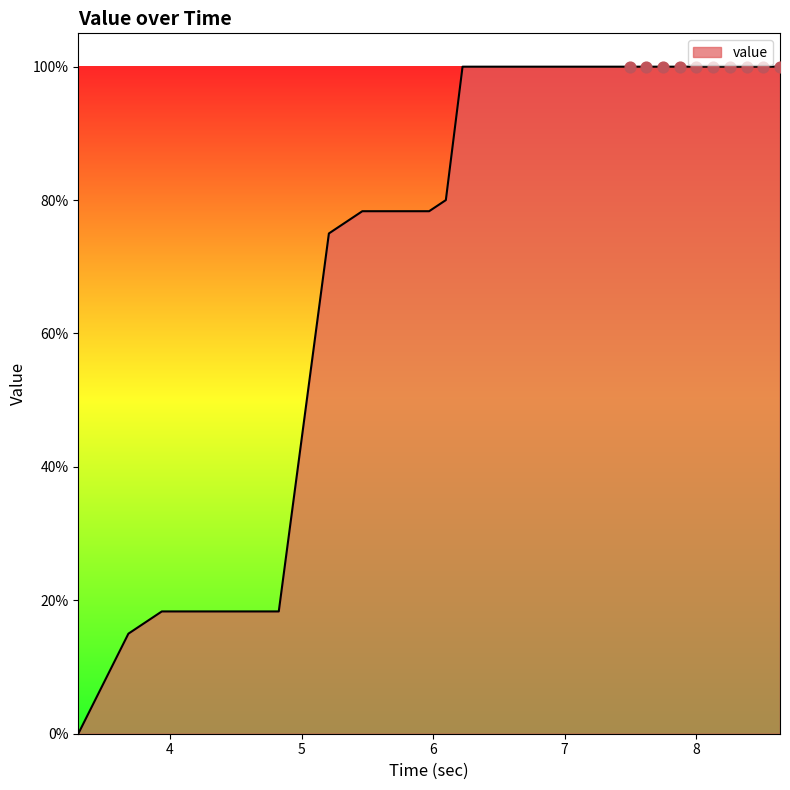

What is the greatest value displayed?

100.0